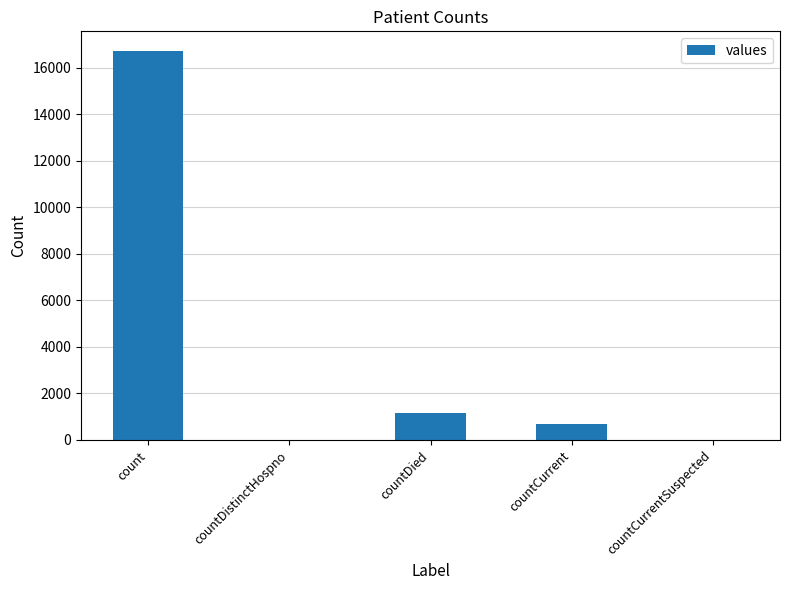

The chart shows a value of -6384 at countCurrentSuspected. True or false?

False